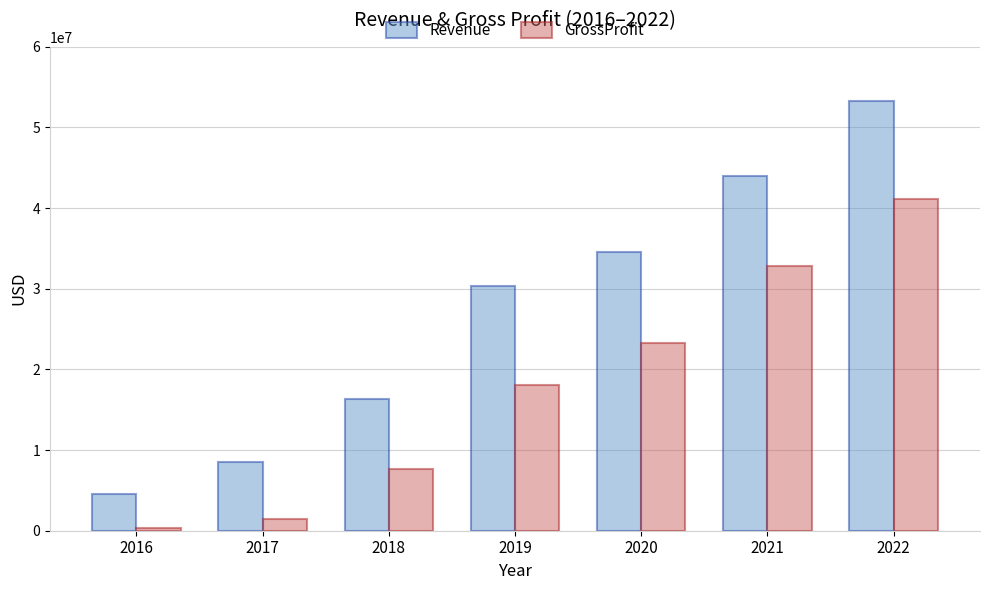

What is the minimum value for Revenue?

4585000